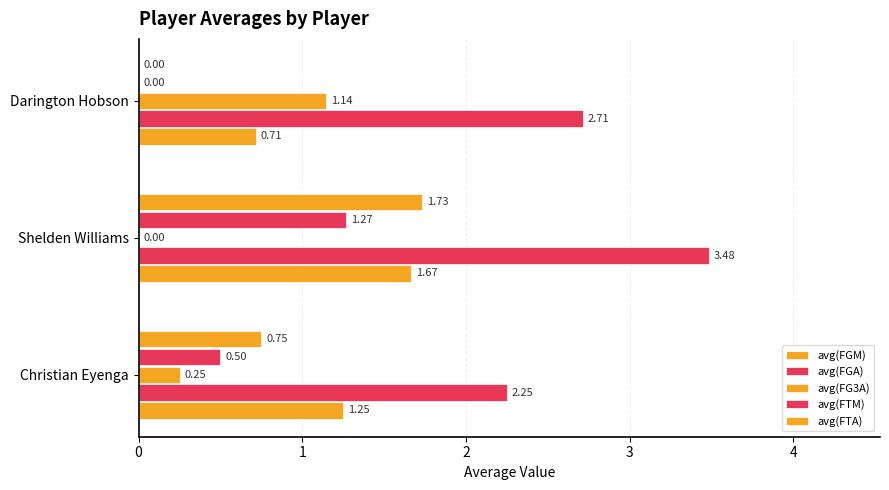

Count the number of data series in this chart.

5